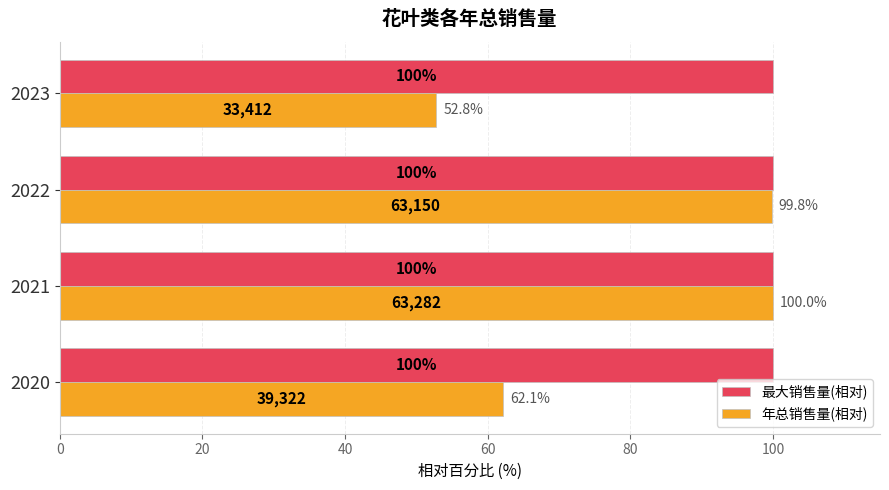

At which label does 年总销售量(相对) reach its minimum?

2023